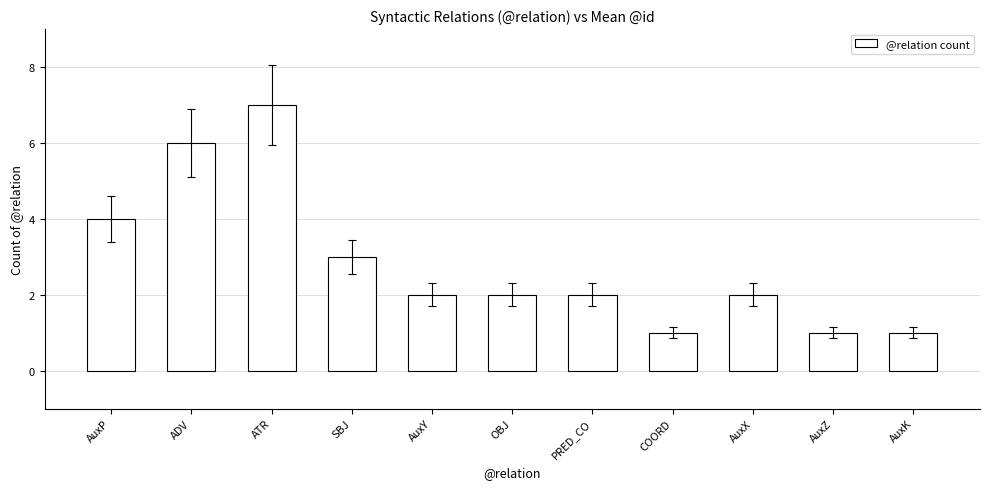

True or false: the data shows 4 at AuxP.

True